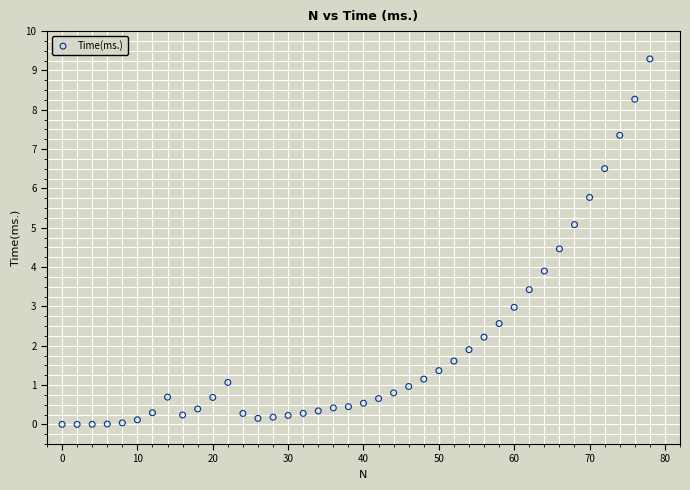

What is the range of X values (max minus min)?

78.0